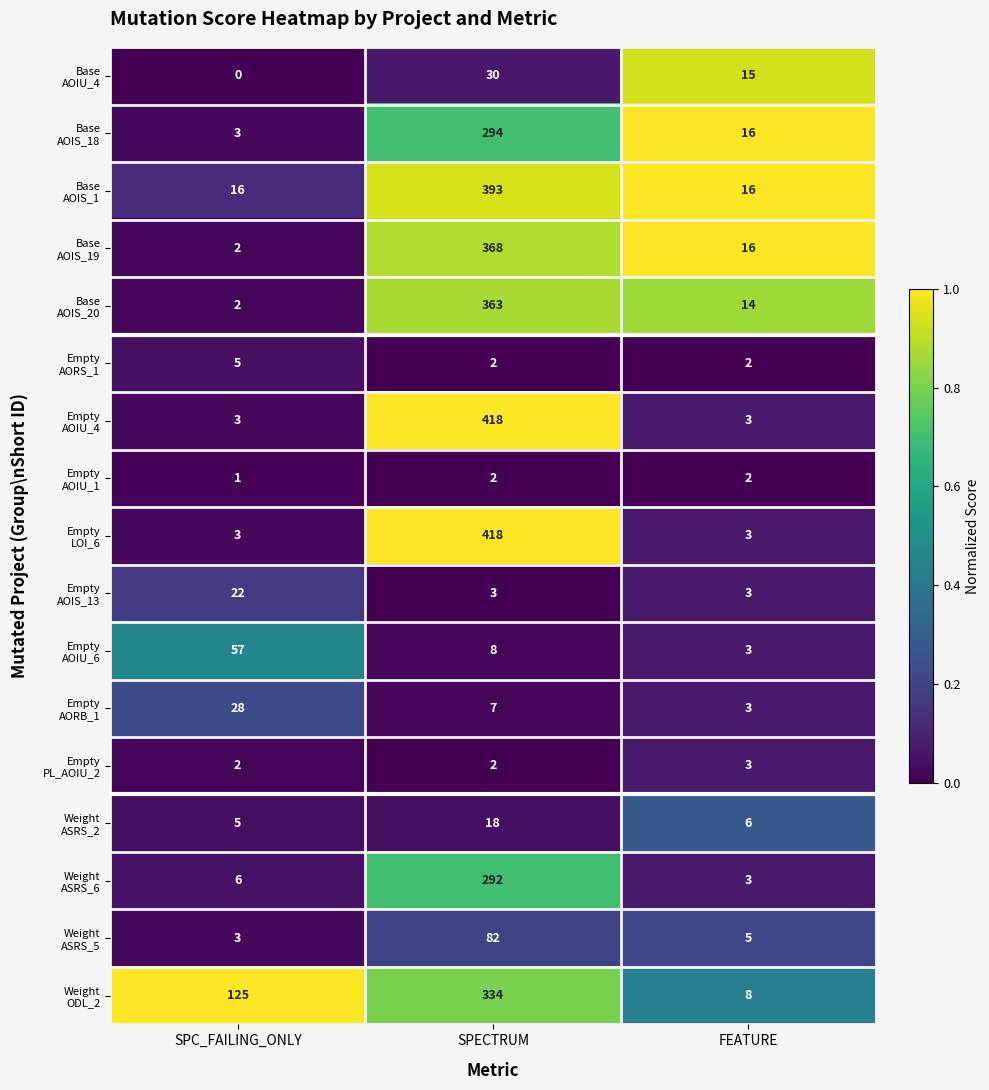

What is the total value across all series at FEATURE?

121